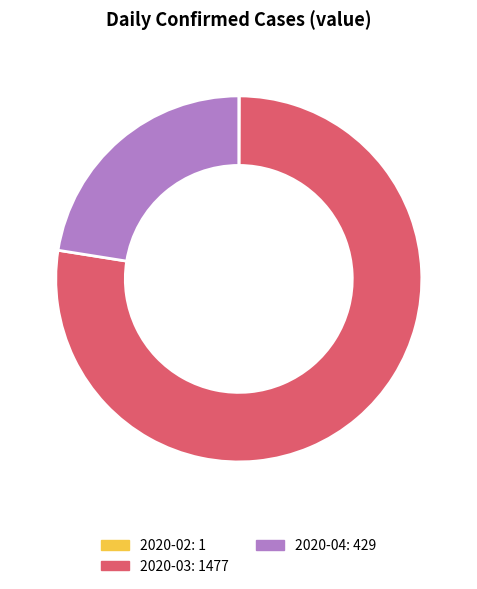

Is there any slice that represents more than half of the pie?

Yes